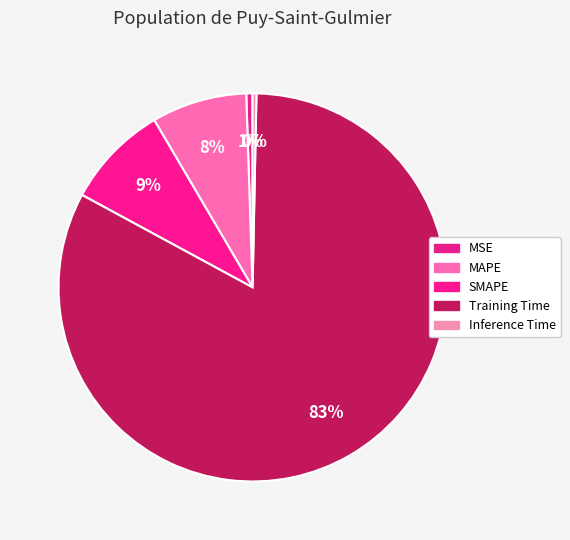

Combined, what portion of the pie is MAPE and Inference Time?

8.3%